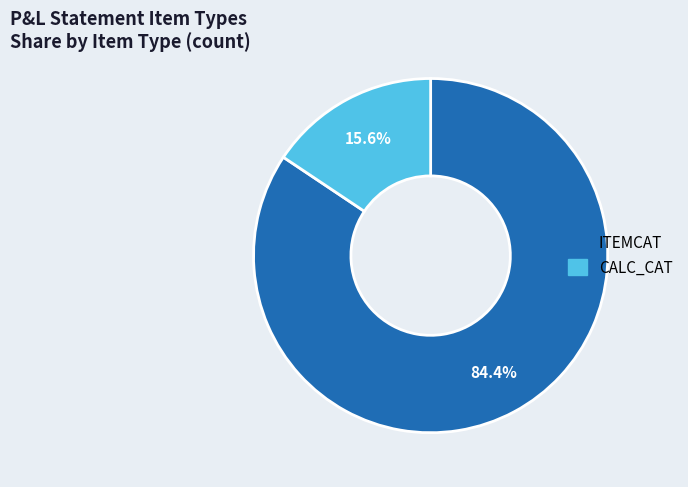

Which category has the smallest portion of the pie?

CALC_CAT